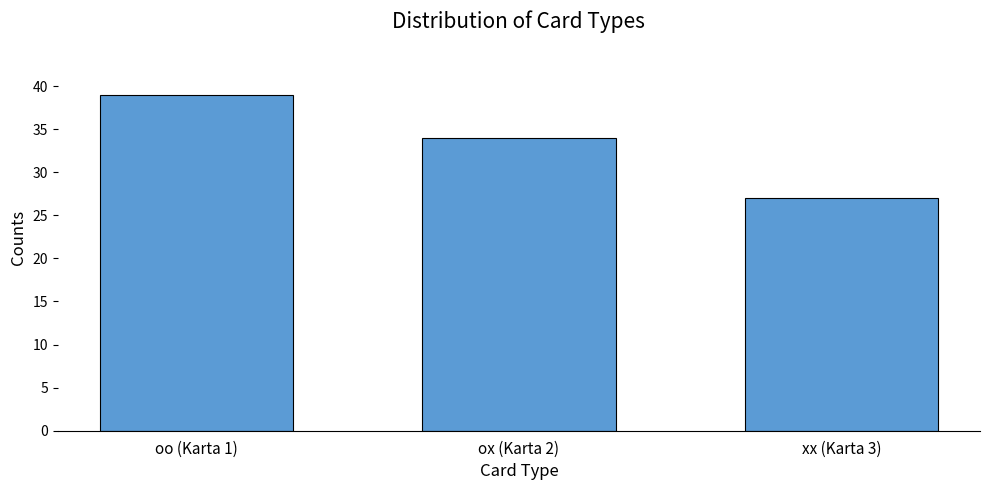

Count the number of categories in the chart.

3